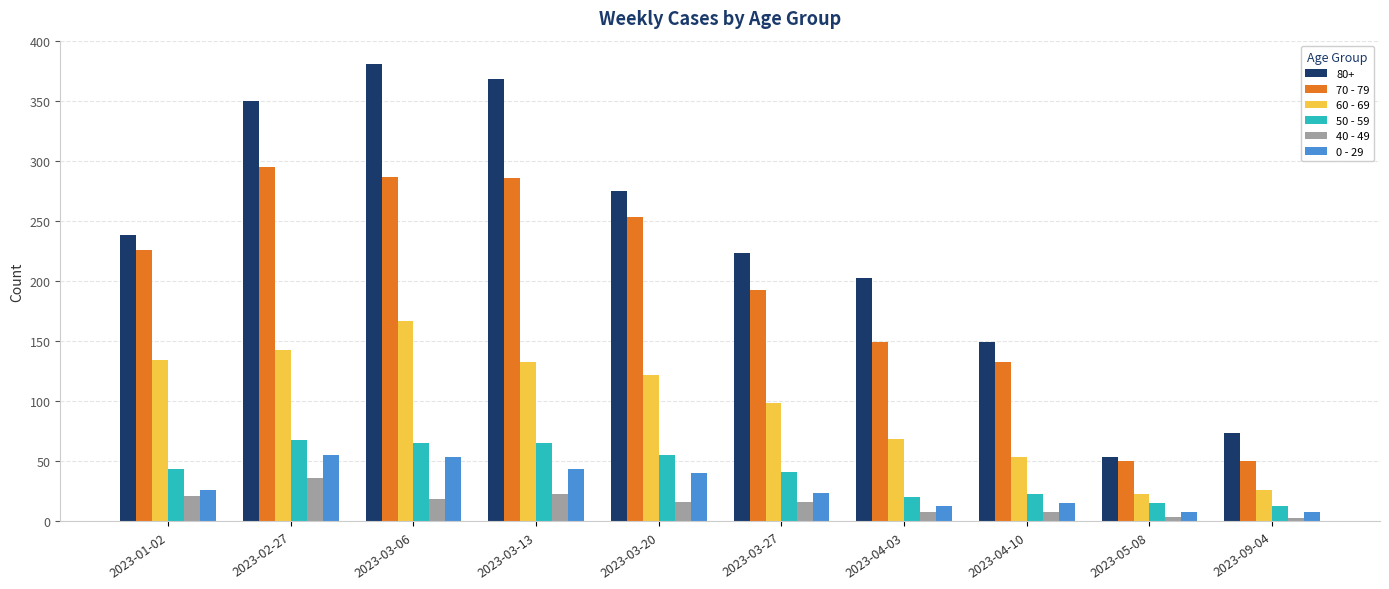

Which series has the largest total across all categories?

80+